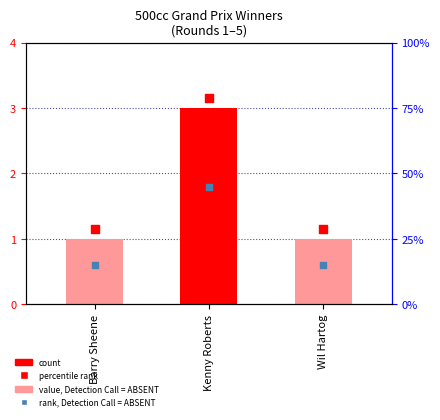

What is the ratio of the value at Kenny Roberts to the value at Wil Hartog?

3.0